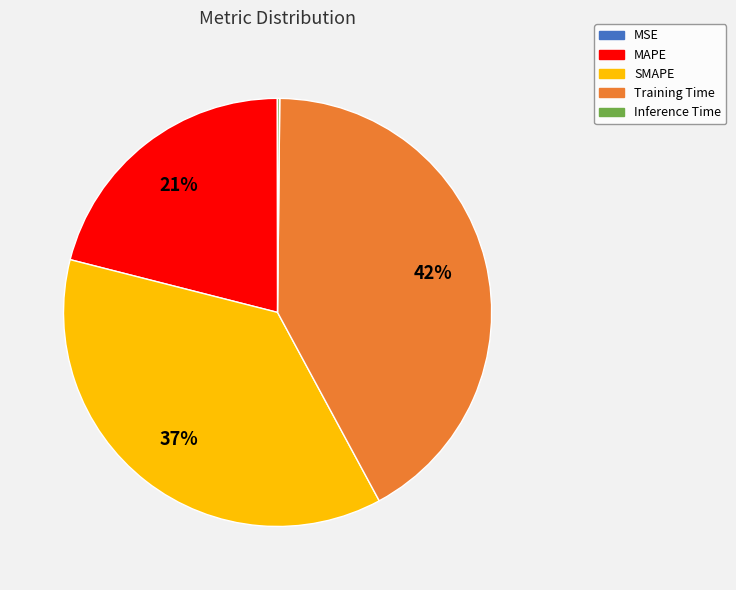

What is the largest slice in the pie chart?

Training Time